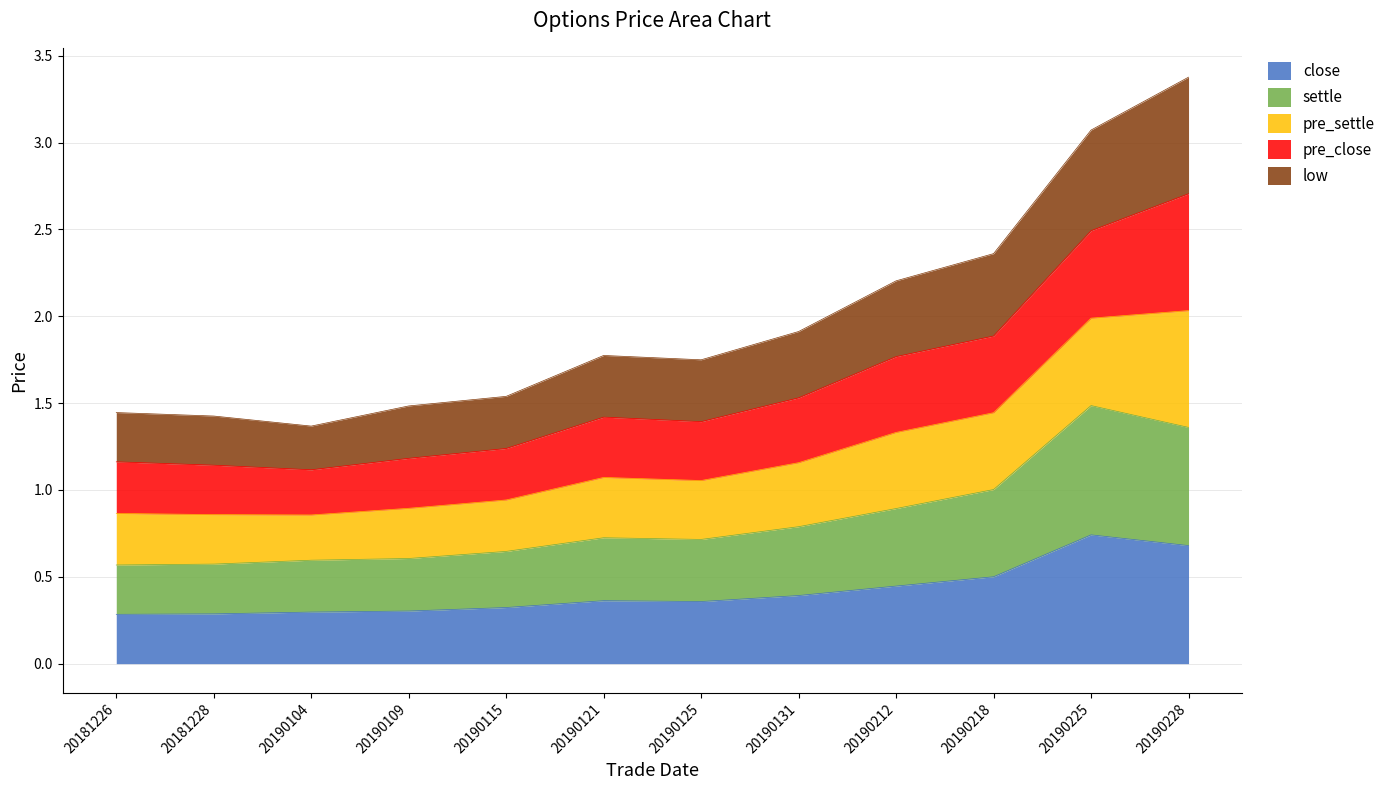

How many interior local peaks does the close series have?

2